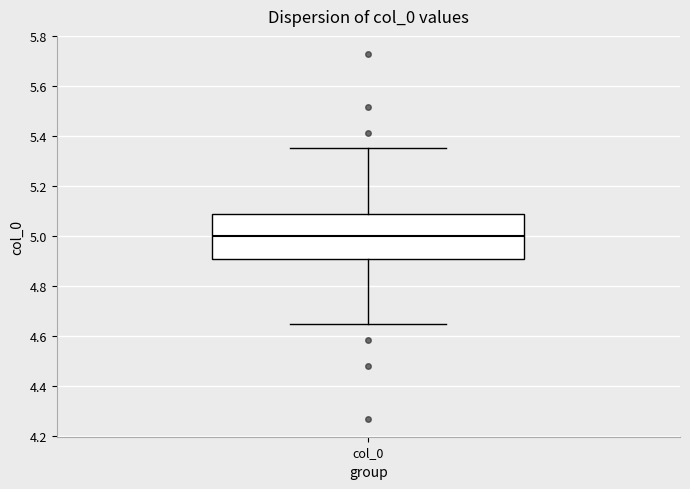

Transcribe this box plot: give where the median line is, the range the box spans, and where the two whiskers end, as read against the y-axis. The values are not printed on the chart, so give them approximately, as read against the axis.

median 5.00, box 4.92 to 5.08, whiskers 4.64 to 5.36